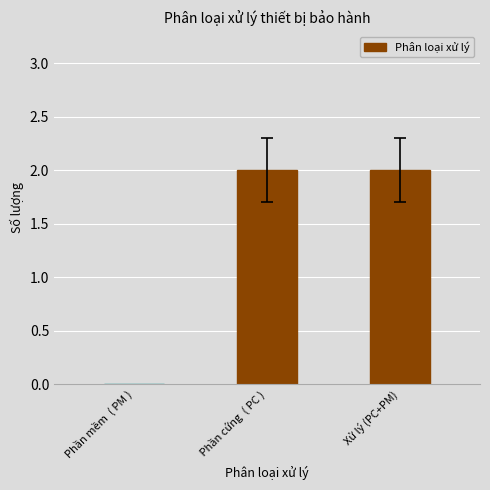

The value at  Phần cứng  ( PC ) is 1. True or false?

False